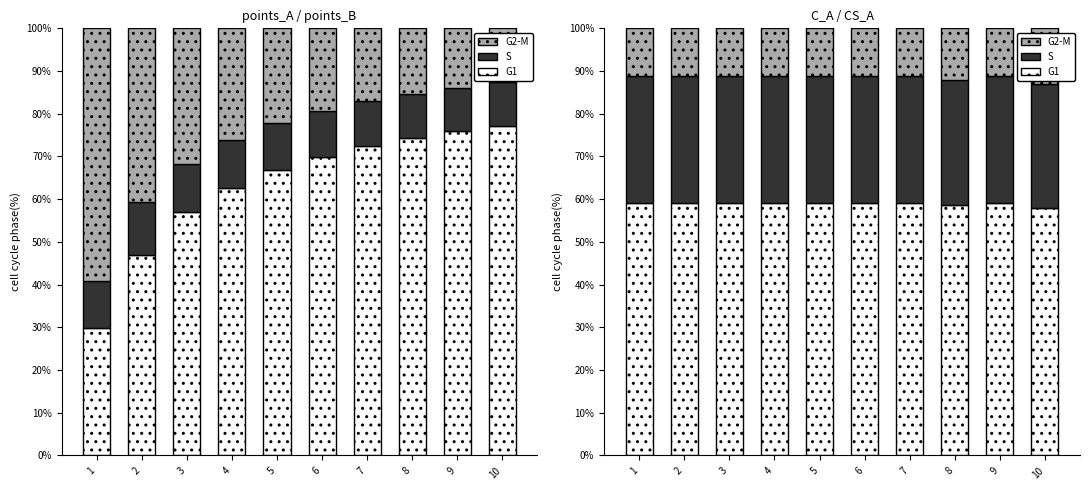

Which series has the largest range (max minus min)?

G2-M